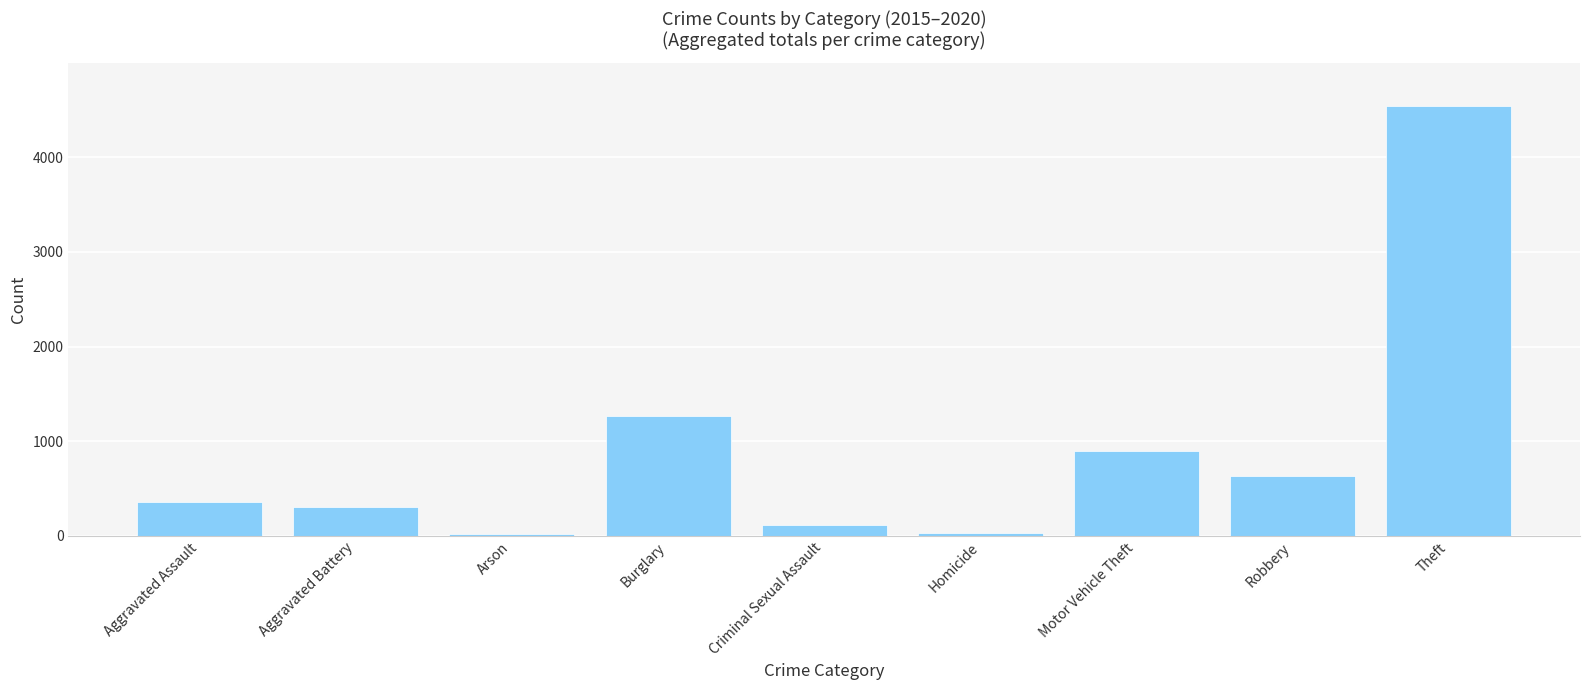

What is the ratio of the value at Motor Vehicle Theft to the value at Burglary?

0.7